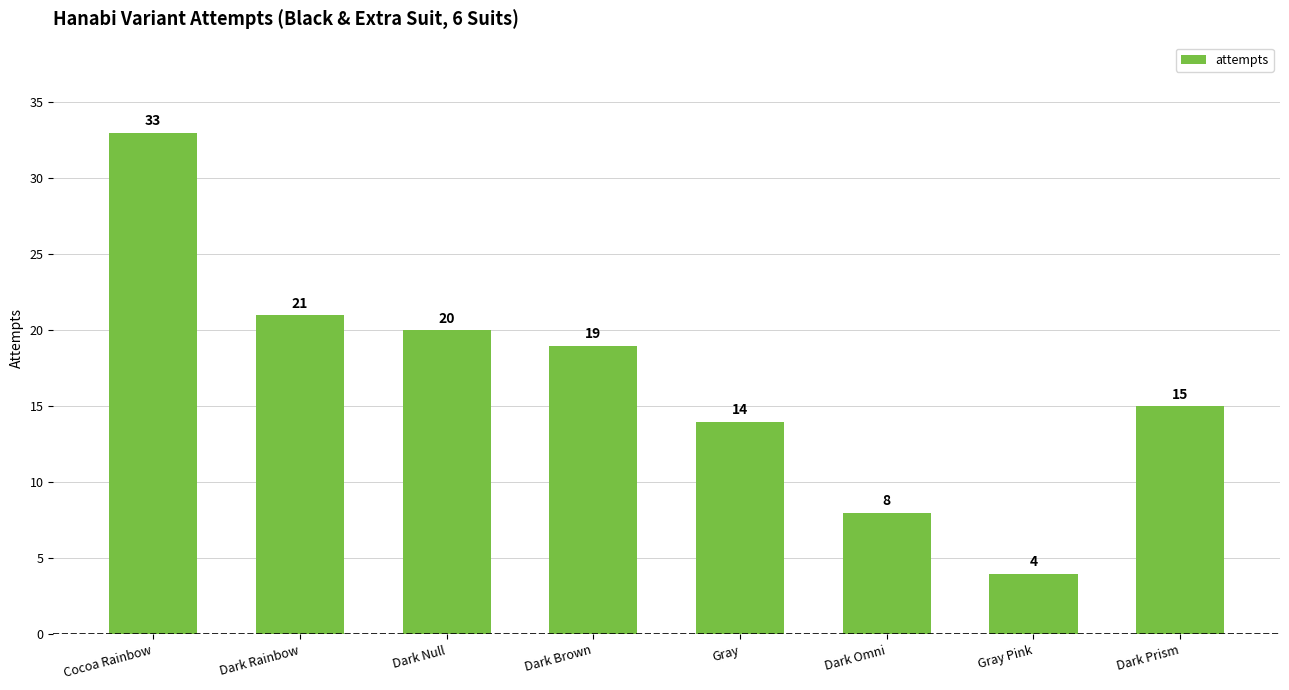

At which label is the value closest to 18?

Dark Brown